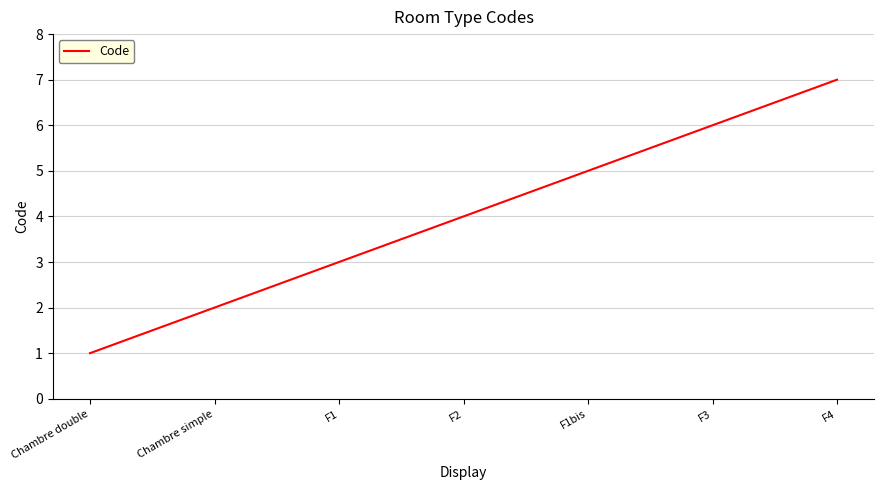

What position from the left is Chambre double?

1